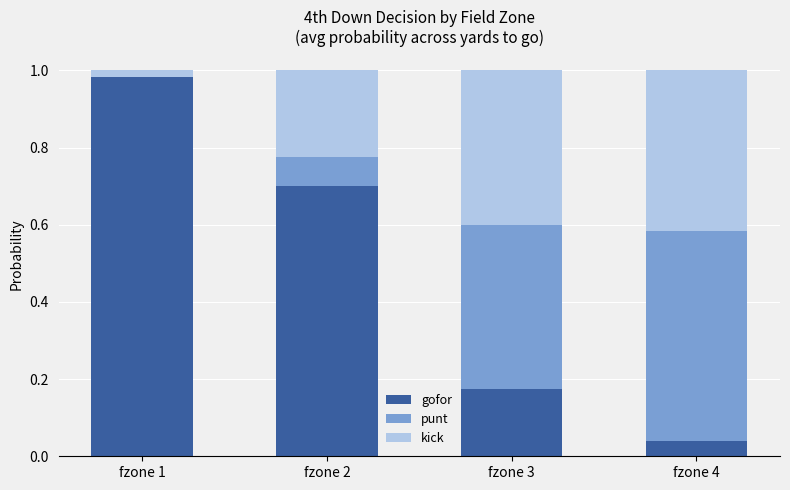

Which category has the highest value in the gofor series?

fzone 1